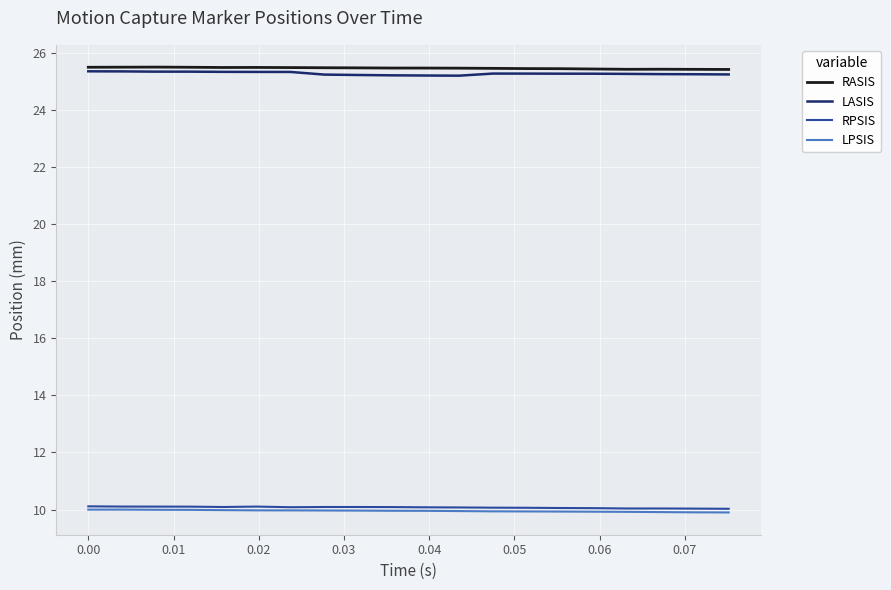

What is the greatest value displayed?

25.5